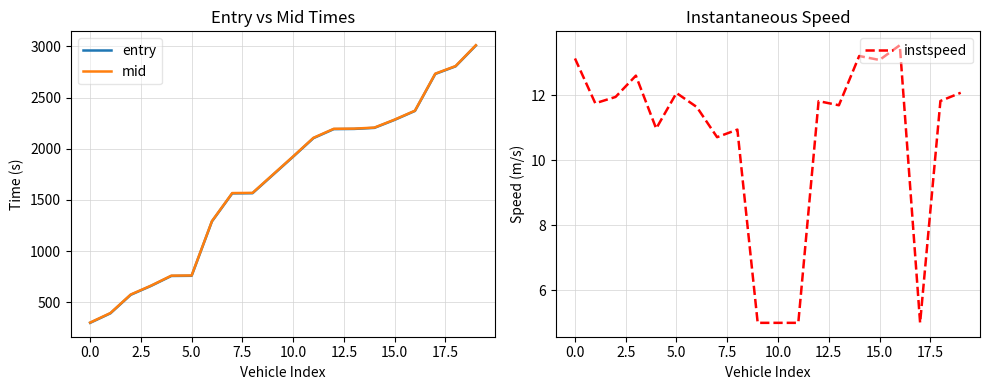

What is the highest value of the instspeed series?

13.5